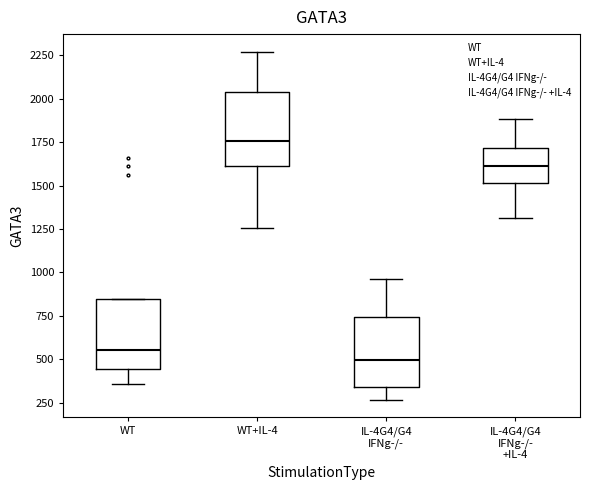

Where does the lower whisker of the box for WT+IL-4 end on the y-axis? The values are not printed on the chart, so give them approximately, as read against the axis.

1250